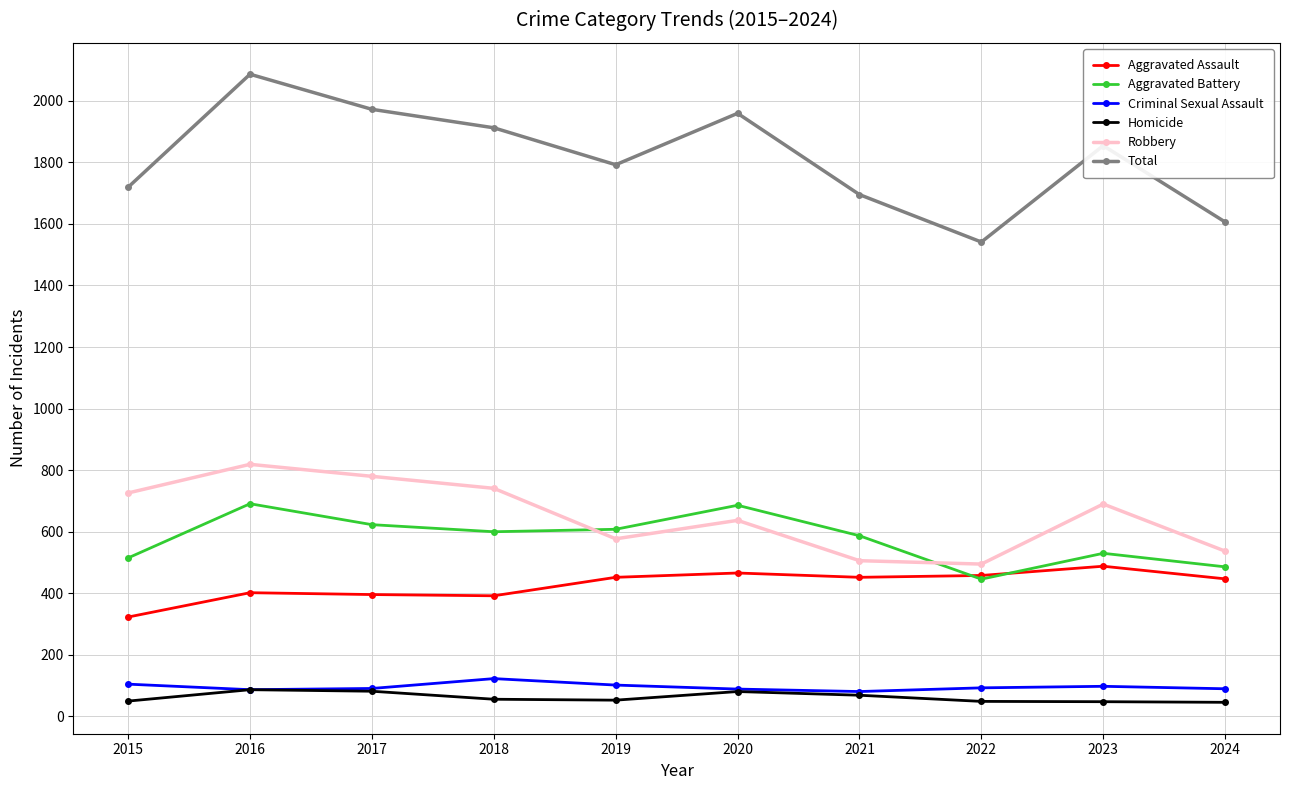

What is the sum of all Robbery values?

6508